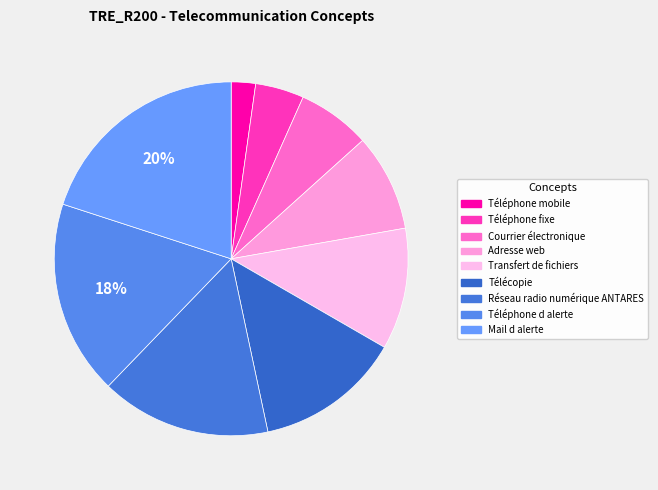

How many segments does this pie chart have?

9